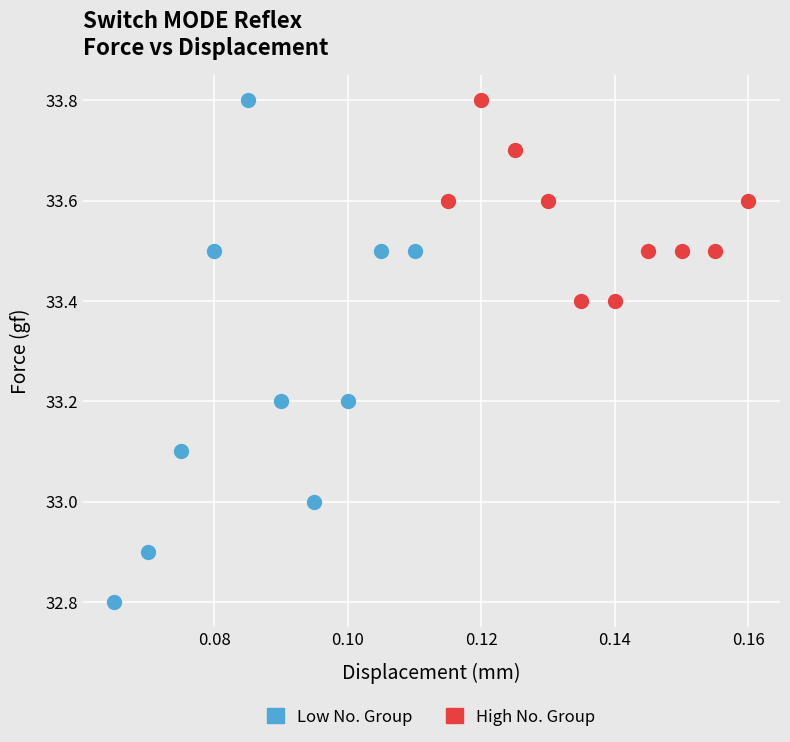

Which series has the widest spread of Y values?

Low No. Group